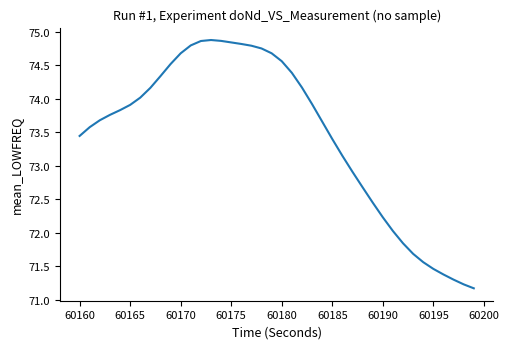

What is the smallest value displayed?

71.2